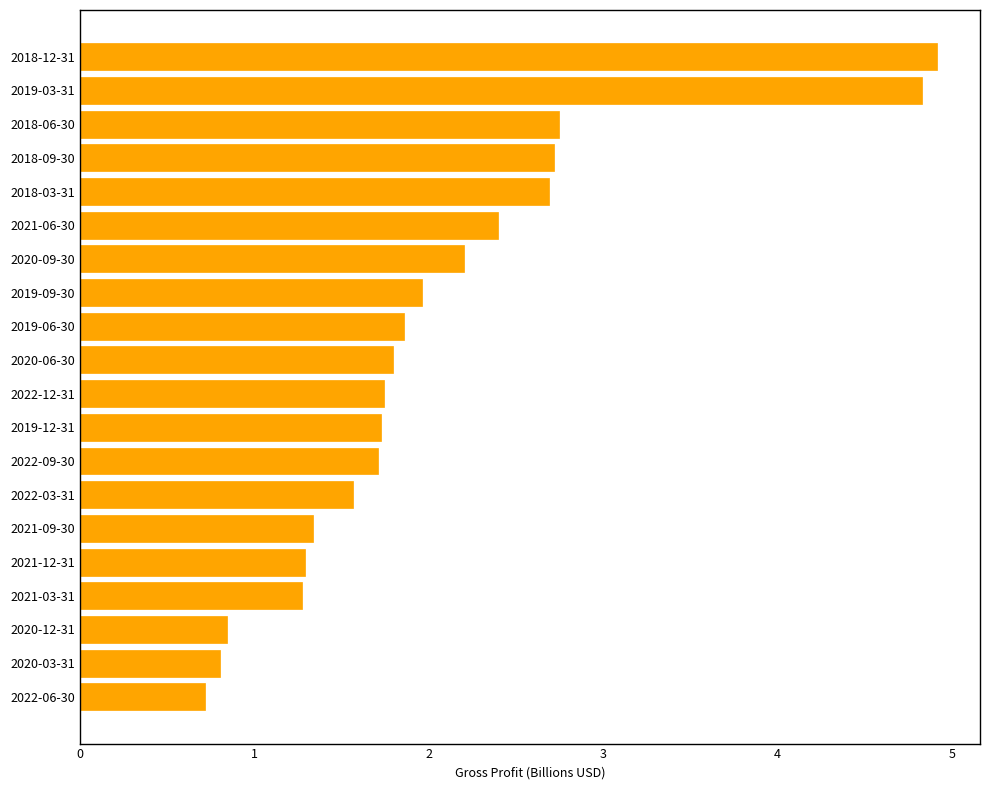

How many values exceed 1?

17